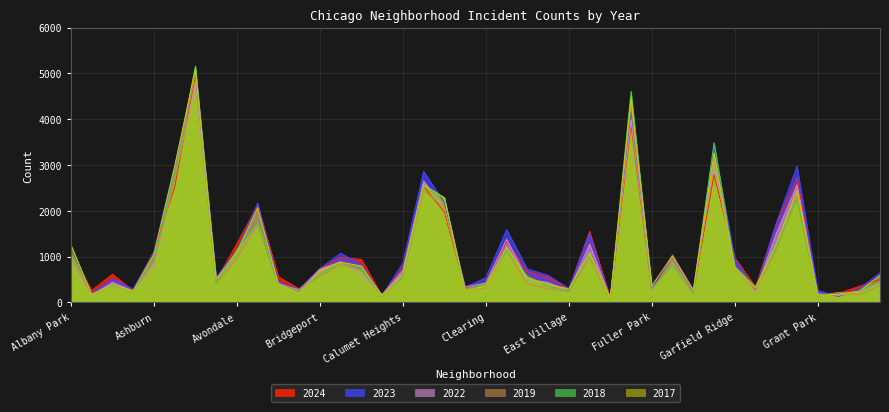

What is the difference between the highest and lowest values at Edison Park?

28